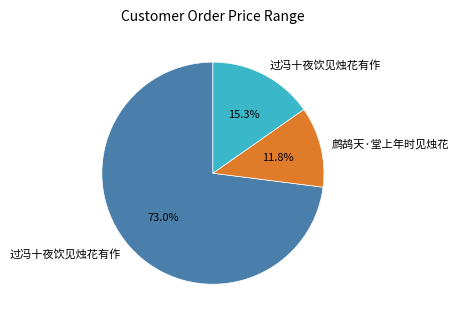

Is there a majority slice in this chart?

Yes